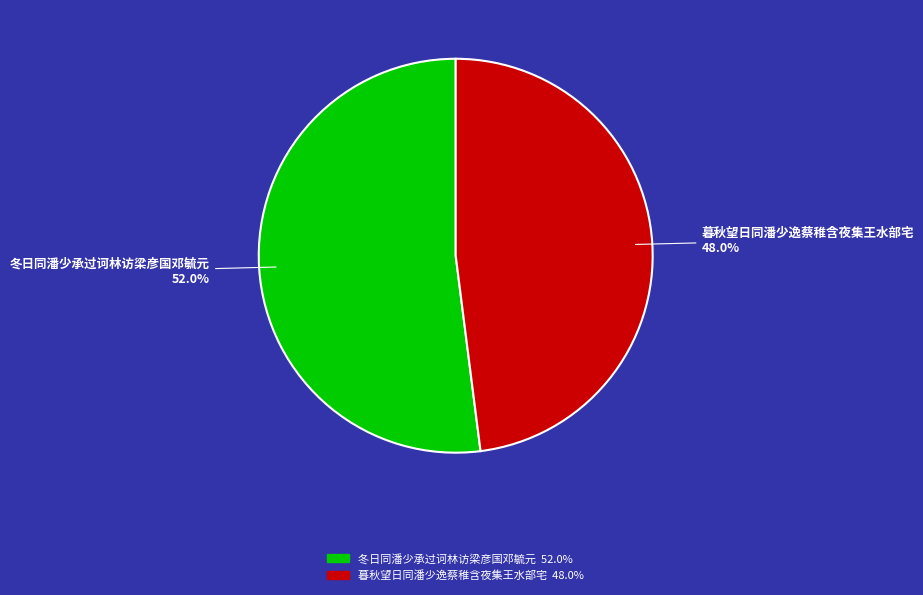

To the nearest percent, what portion does 暮秋望日同潘少逸蔡稚含夜集王水部宅 represent?

48%